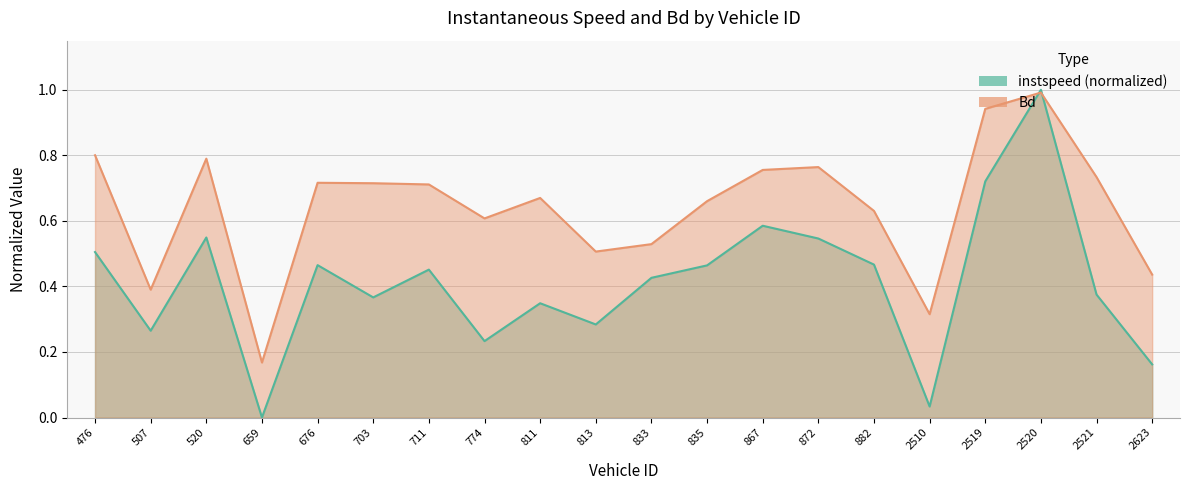

List the series in order of their overall mean, highest first.

Bd, instspeed